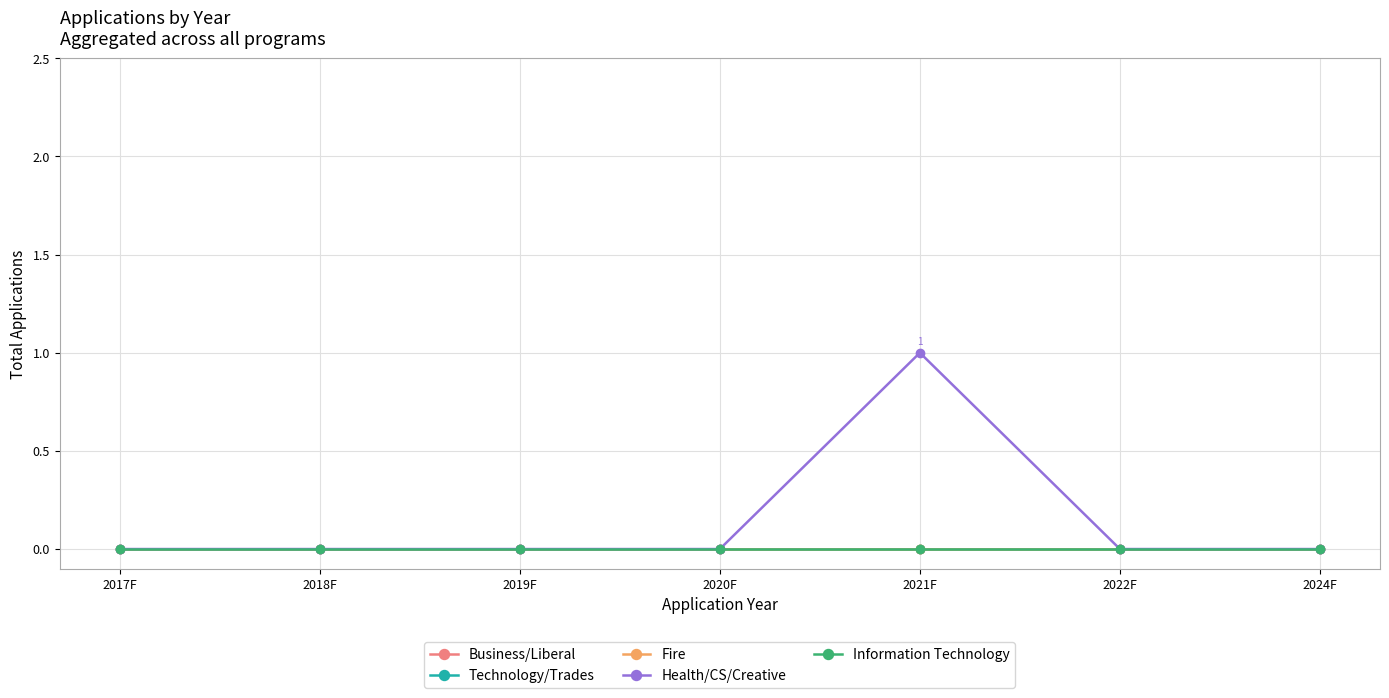

Does the chart have visible grid lines?

Yes